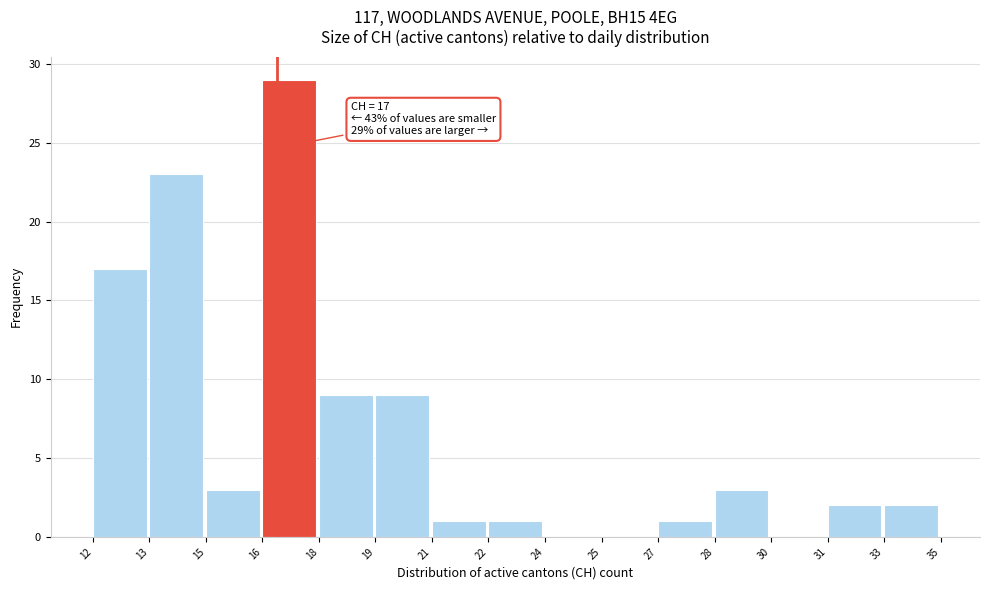

Reading left to right, what are all the values shown in this chart?

12=17	13=23	15=3	16=29	18=9	19=9	21=1	22=1	24=0	25=0	27=1	28=3	30=0	31=2	33=2